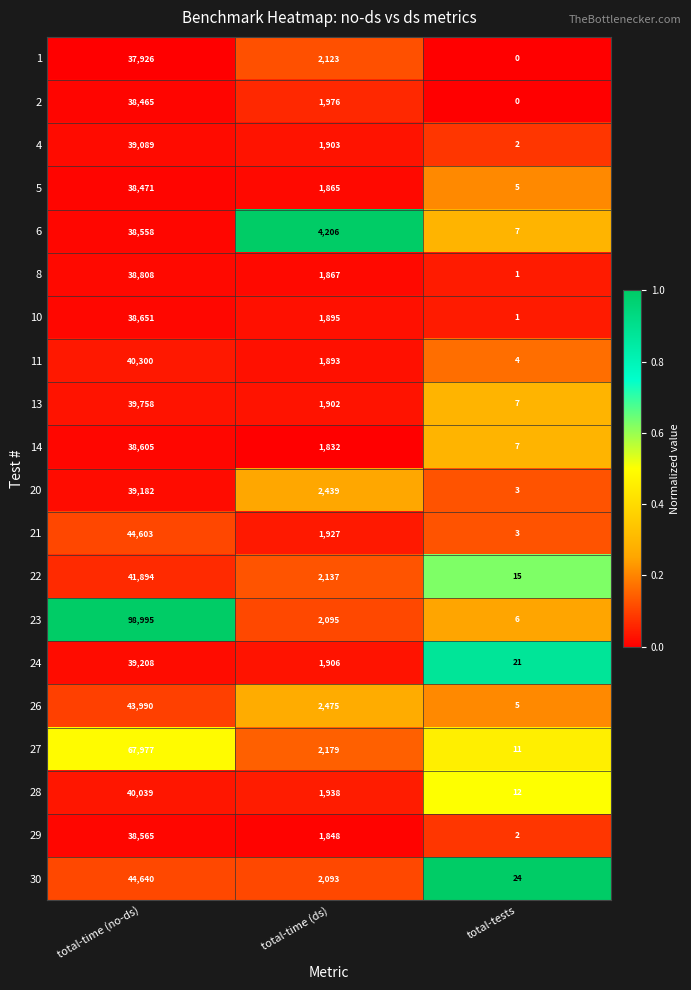

What is the total value across all series at total-tests?

136